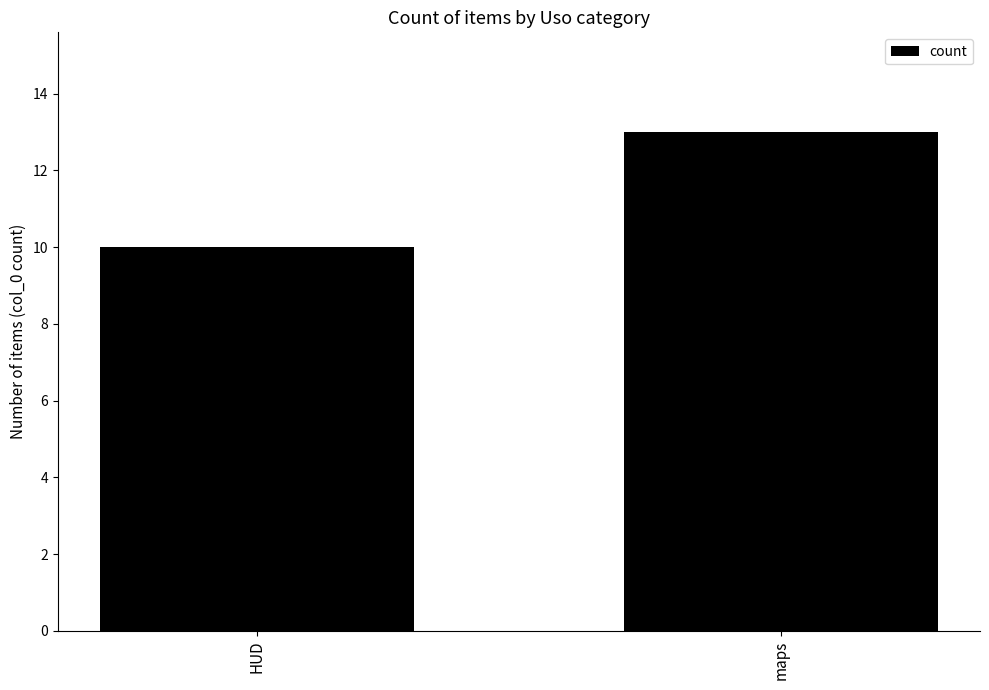

What is the average value?

12